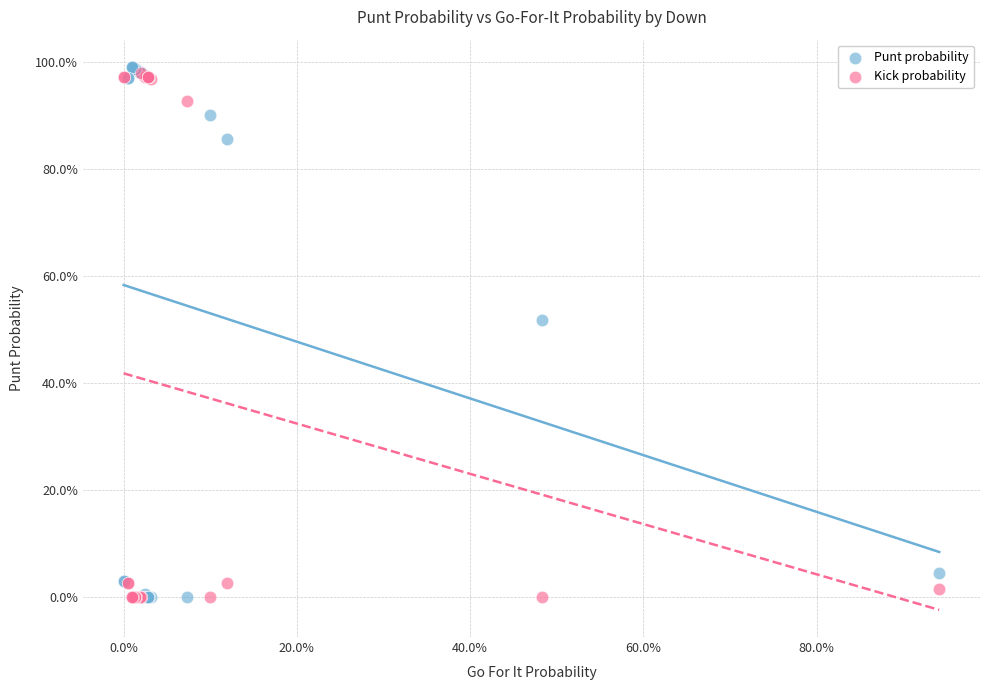

What are all the series names shown in the legend?

Punt probability, Kick probability